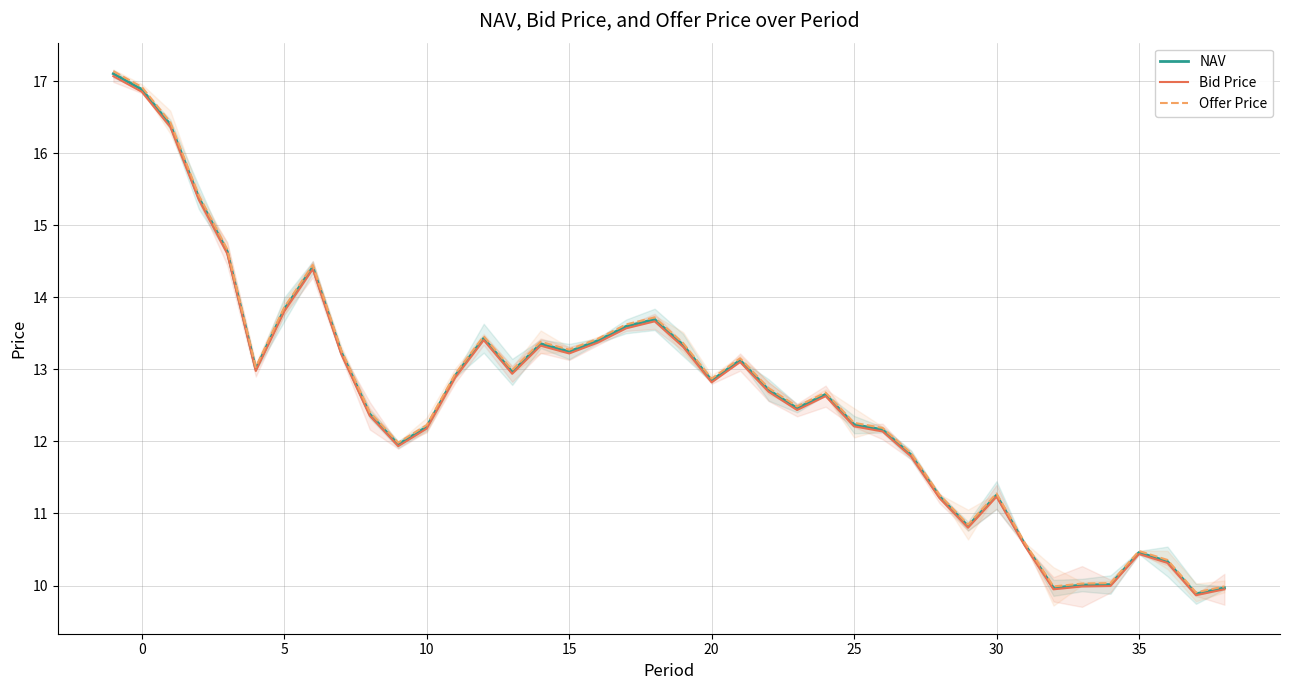

Is it true that Bid Price equals 16.9 at 0?

True